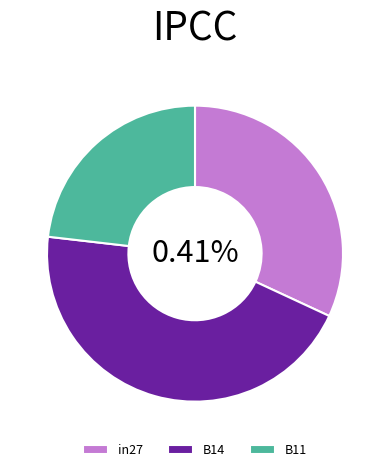

How many slices are in this pie chart?

3